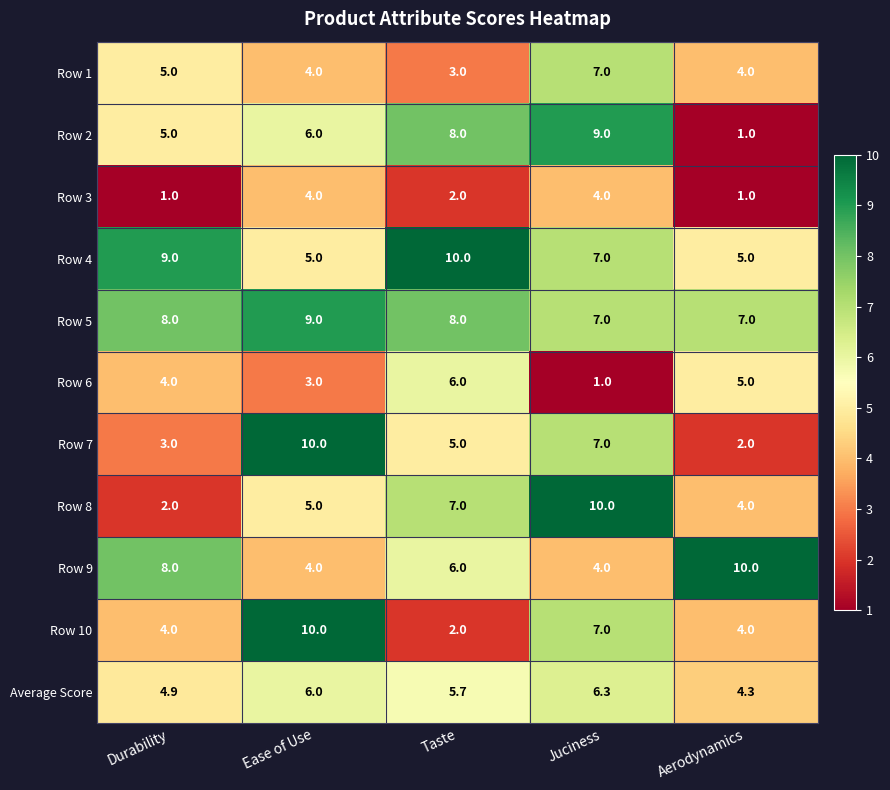

Is it true that Average Score equals 6.3 at Juciness?

True